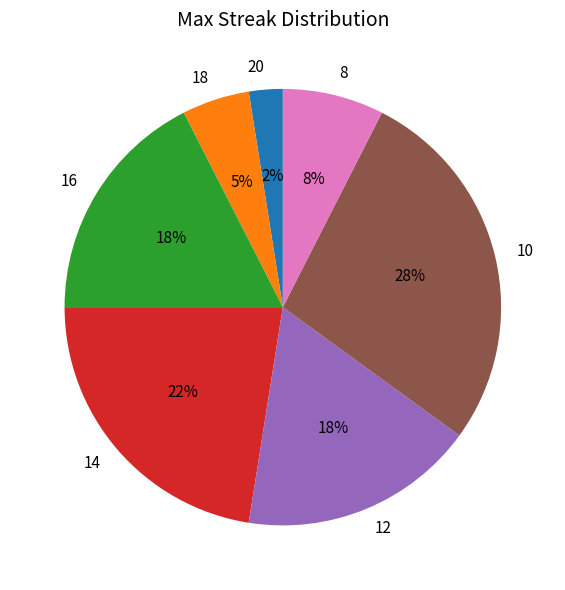

To the nearest percent, what is the average slice percentage?

14%